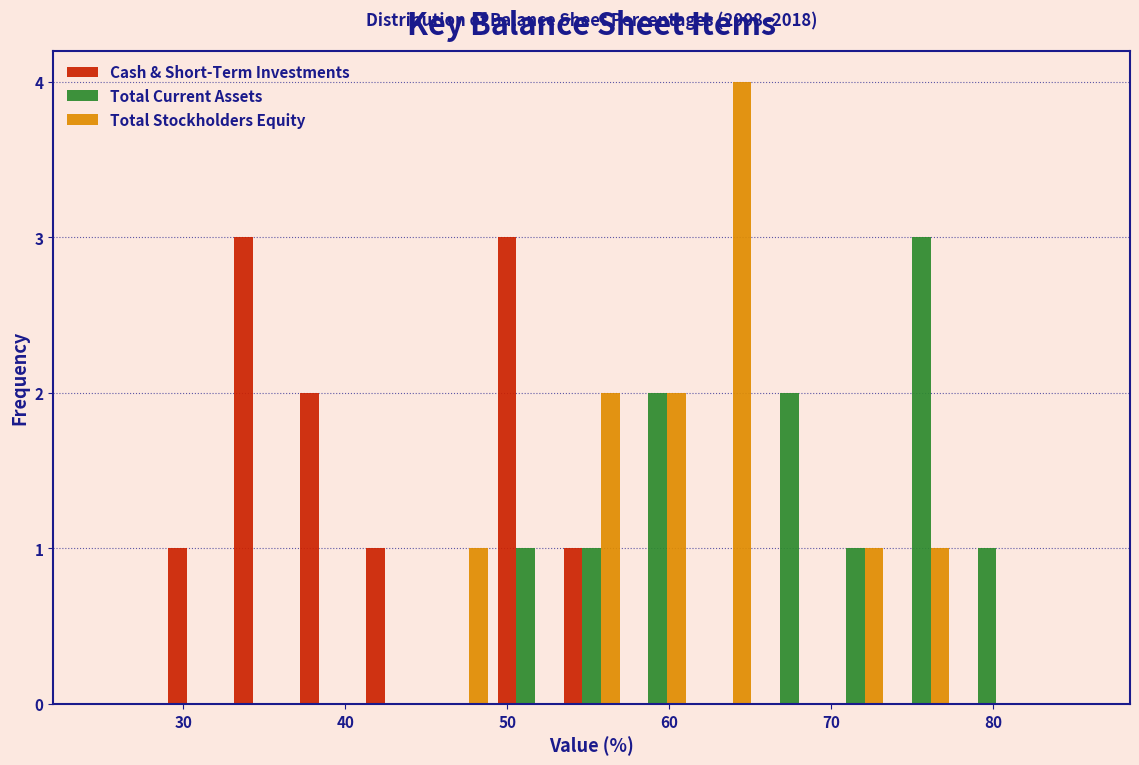

In the Total Current Assets series, which range on the x-axis has the tallest bar?

74 to 78